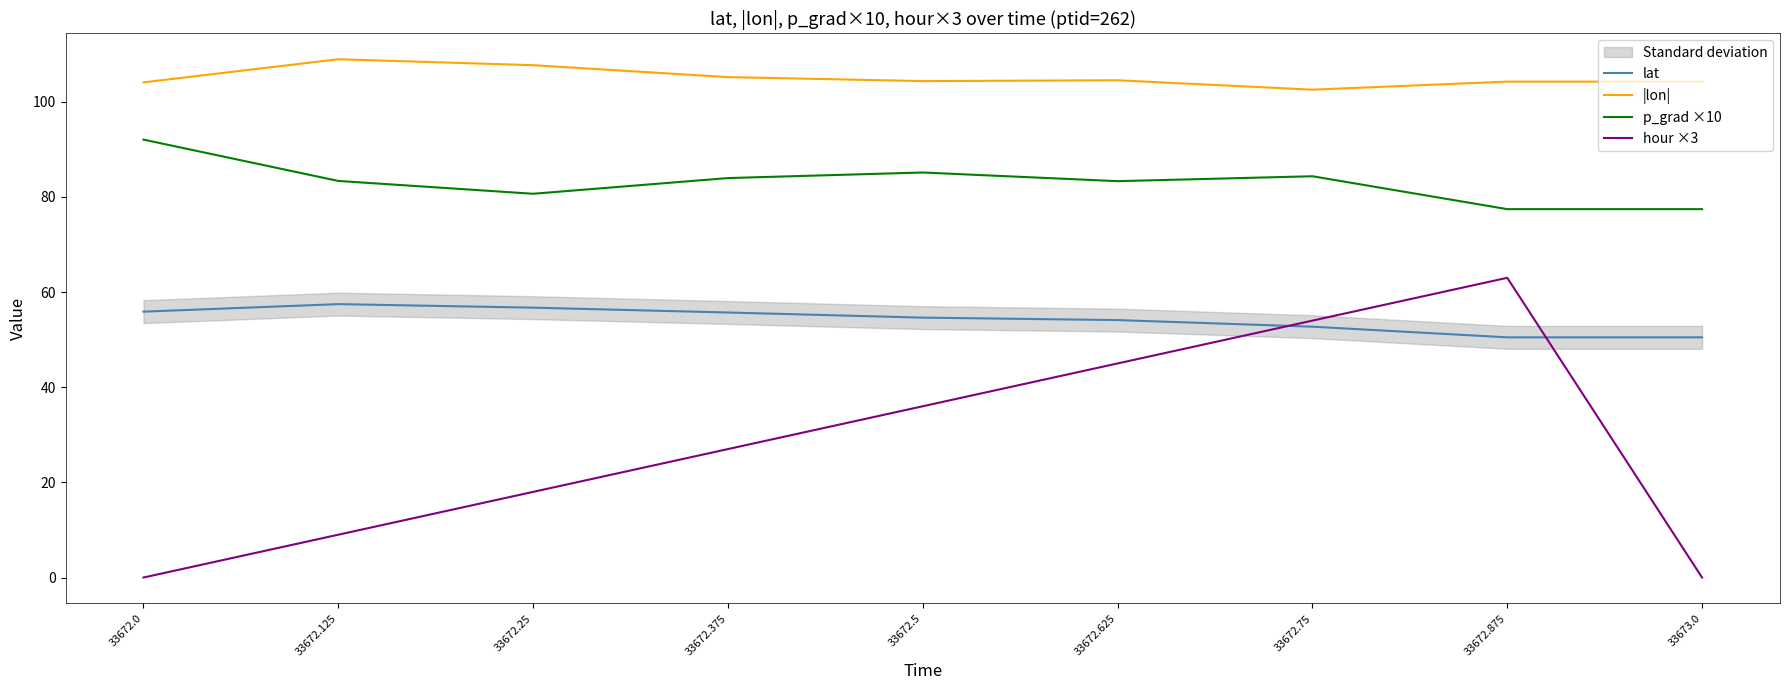

What is the sum of the hour ×3 values at 33672.375 and 33672.125?

36.0